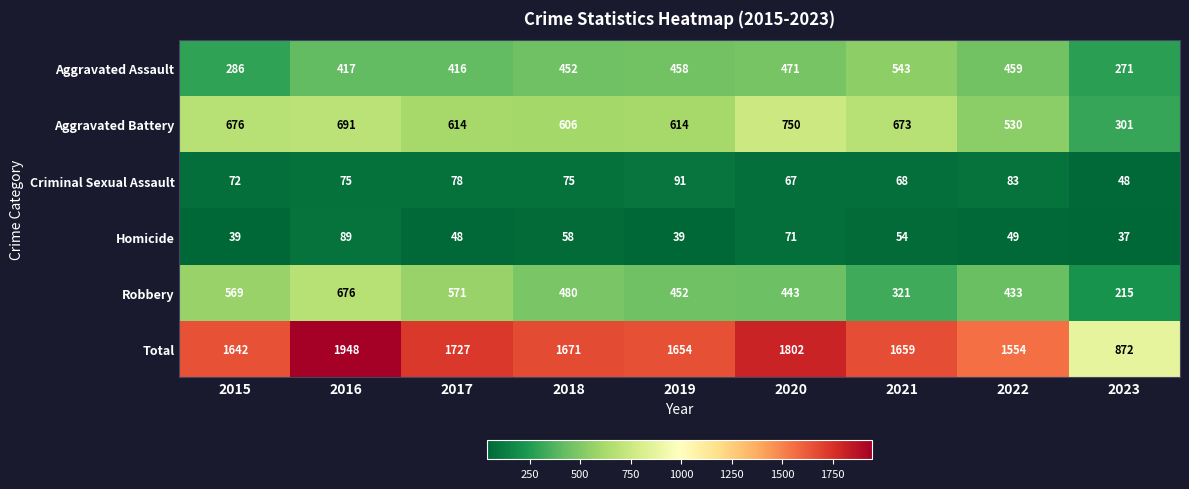

At how many categories does at least one series exceed 1069?

8